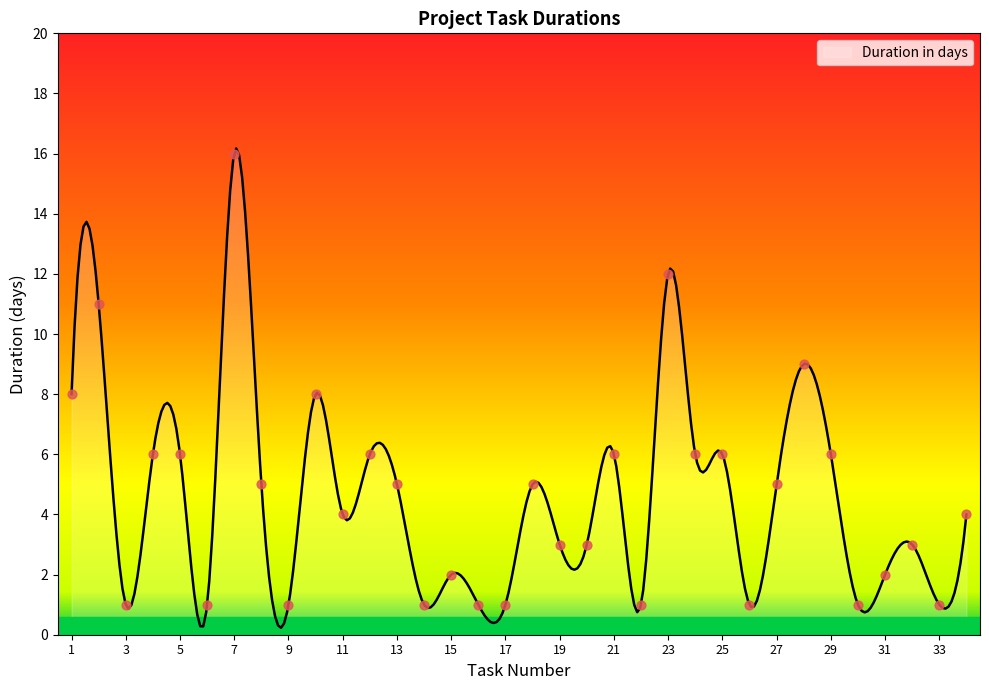

Which has a higher value, 26 or 31?

31